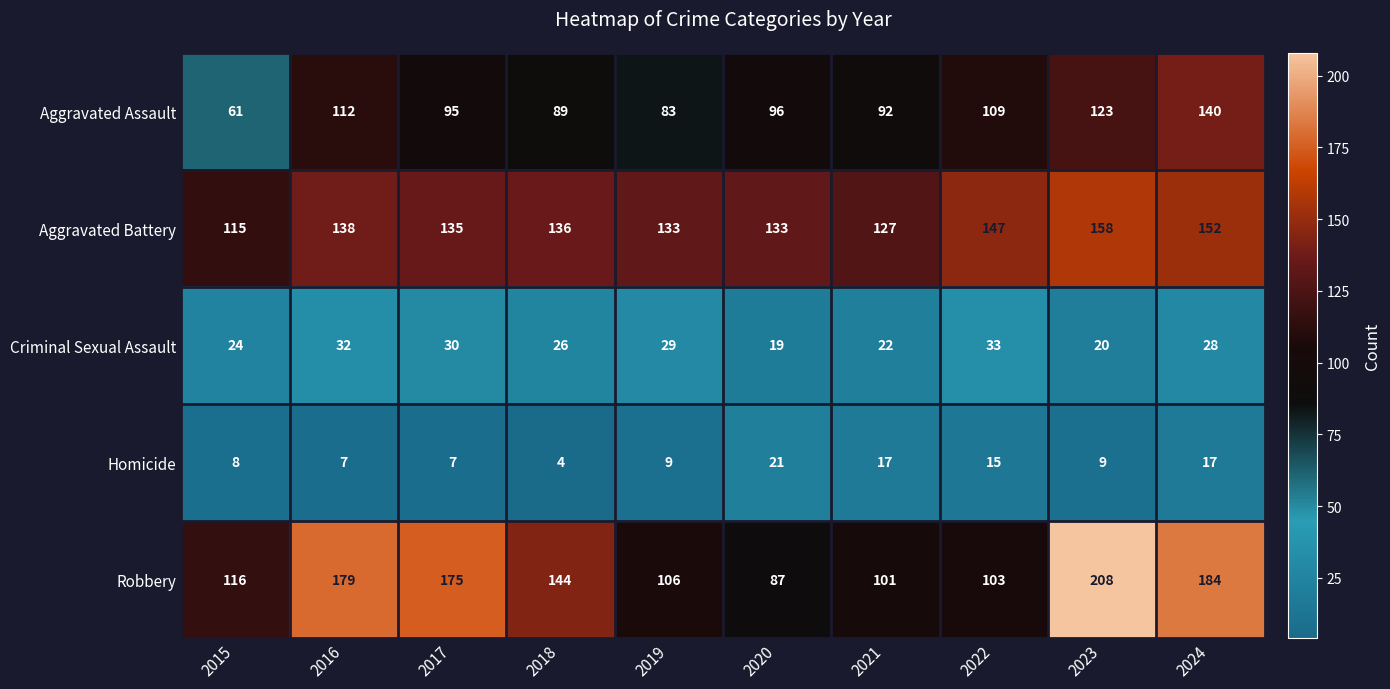

Rank the series by their maximum value, from highest to lowest.

Robbery, Aggravated Battery, Aggravated Assault, Criminal Sexual Assault, Homicide